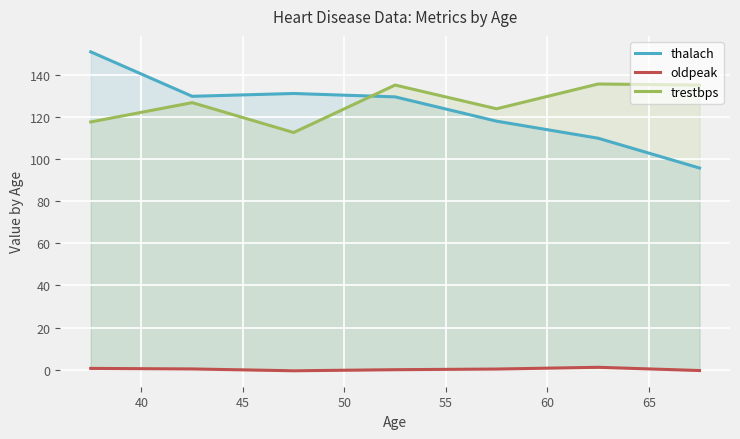

Which series has the largest range (max minus min)?

thalach